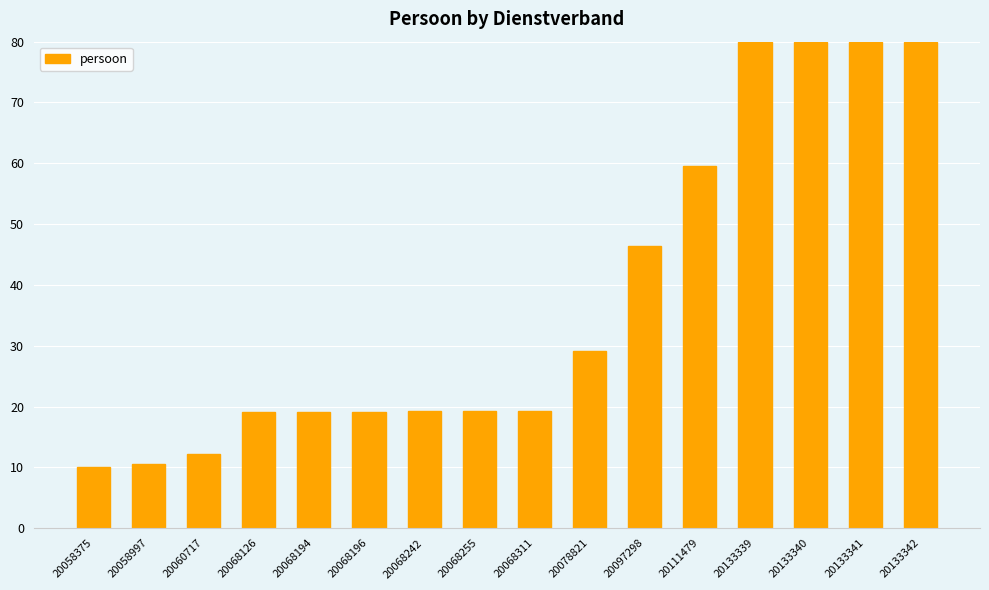

Between 20078821 and 20068255, which is larger?

20078821